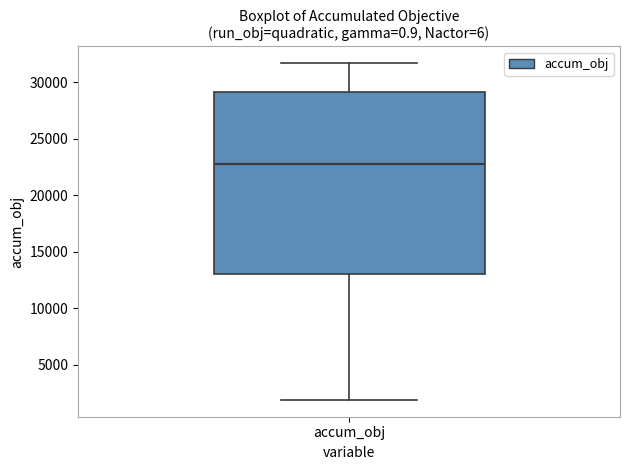

Read this box plot against the y-axis: the position of the median line, the range covered by the box, and the ends of both whiskers. The values are not printed on the chart, so give them approximately, as read against the axis.

median 23000, box 13000 to 29000, whiskers 2000 to 31500